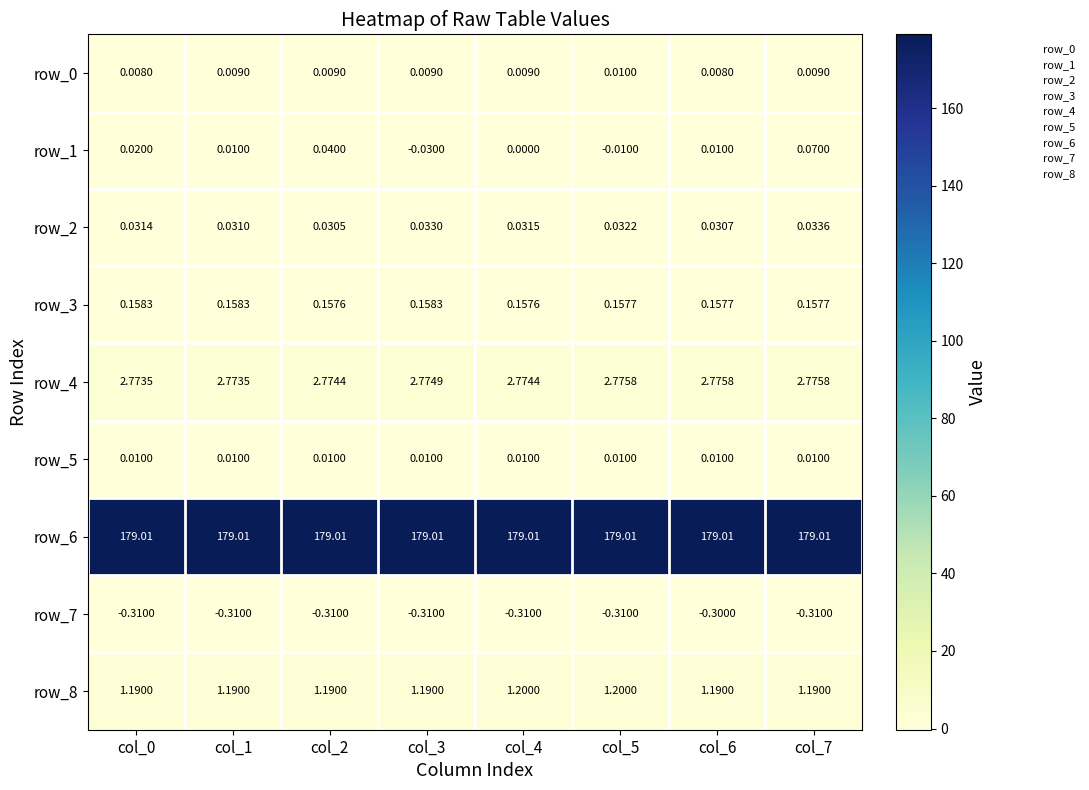

Is the value of row_5 at col_2 greater than the value of row_3 at col_2?

No